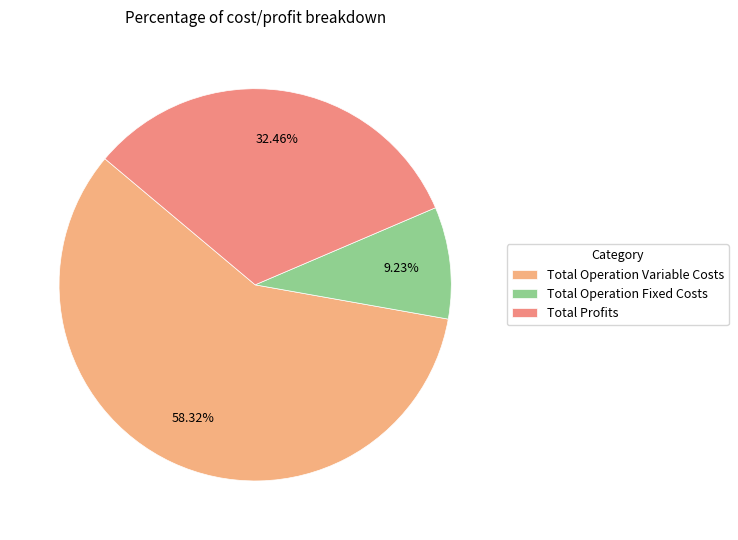

How many slices are in this pie chart?

3